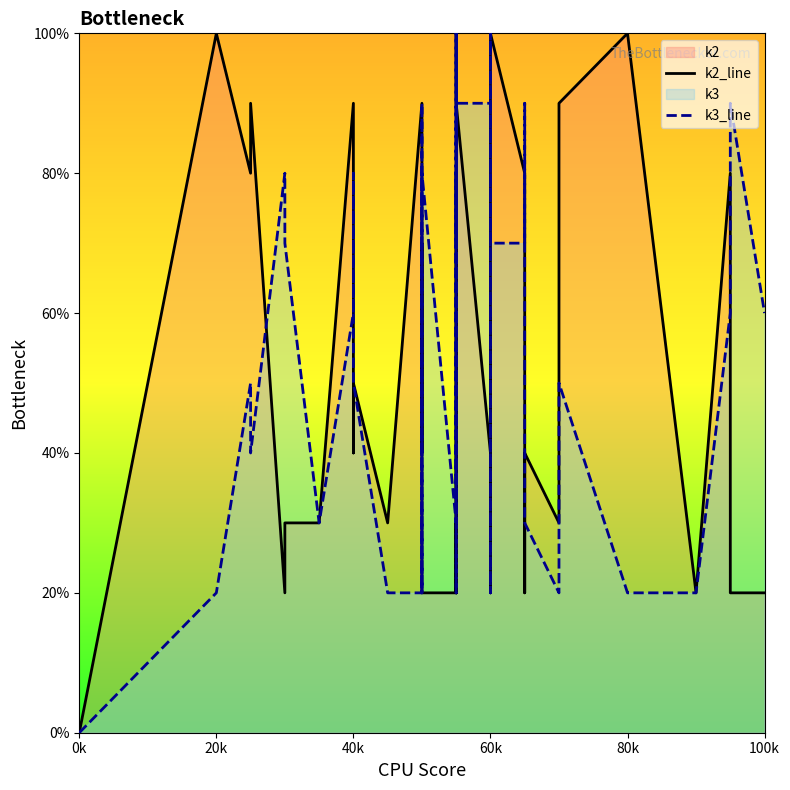

At 100k, list the series in order from largest to smallest.

k3_line, k2_line